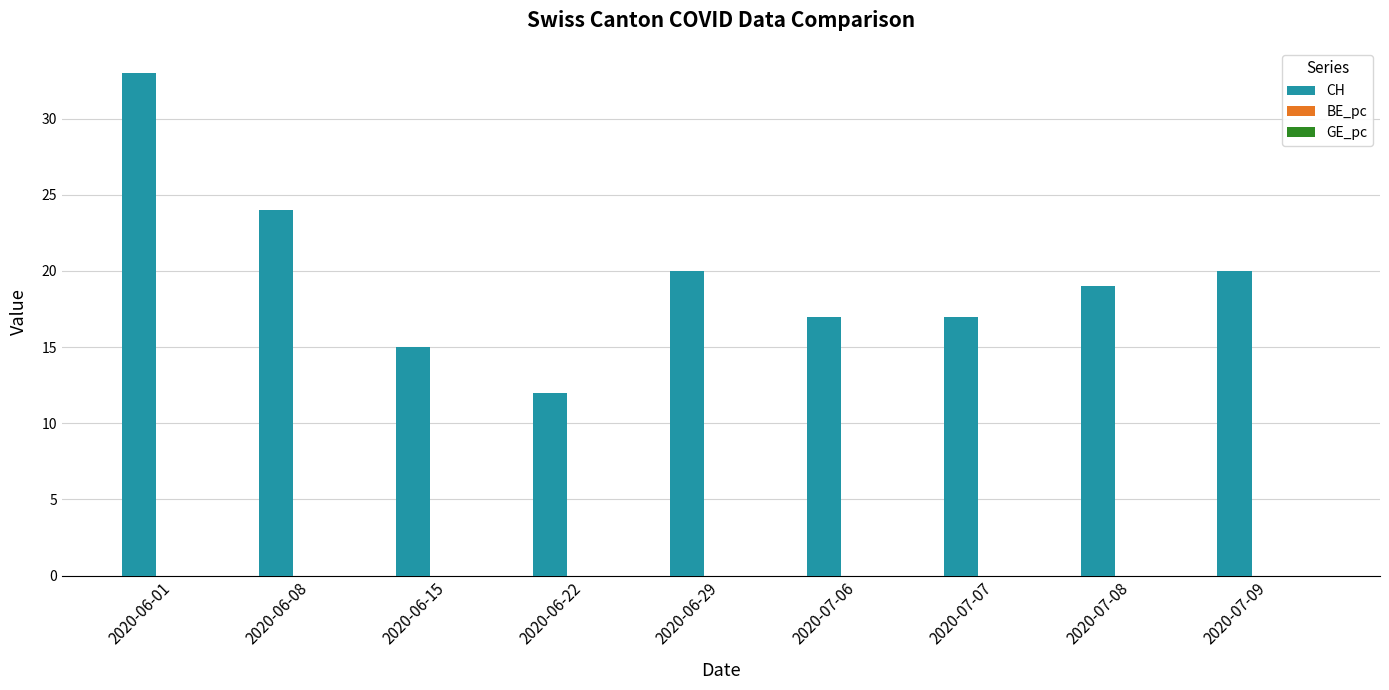

Which series has the largest total across all categories?

CH